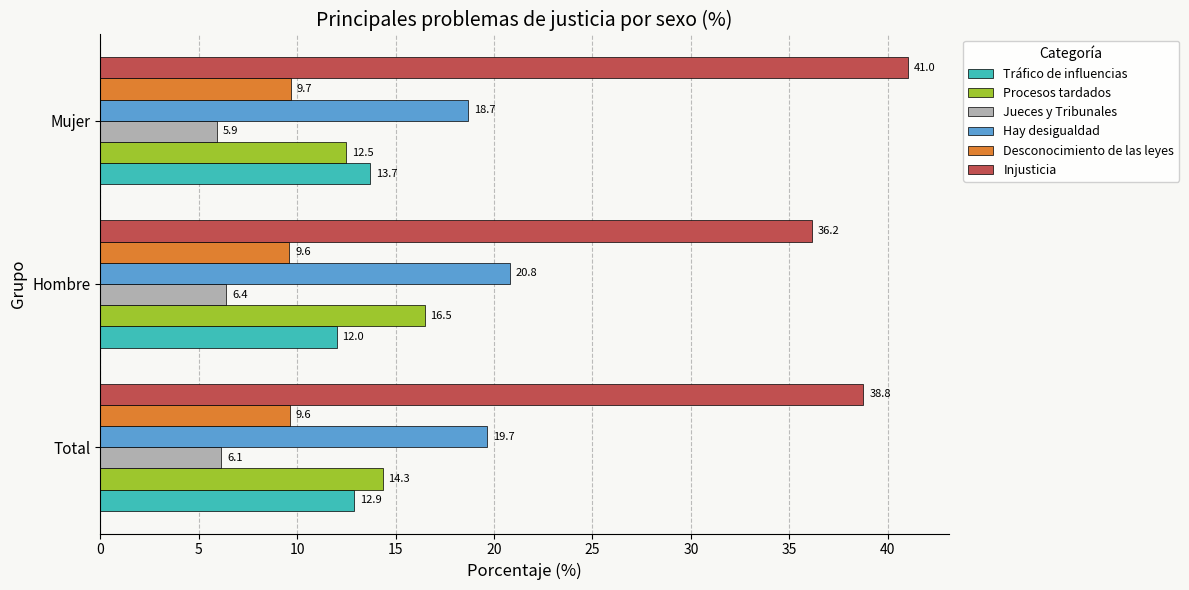

At which label does Procesos tardados reach its peak?

Hombre